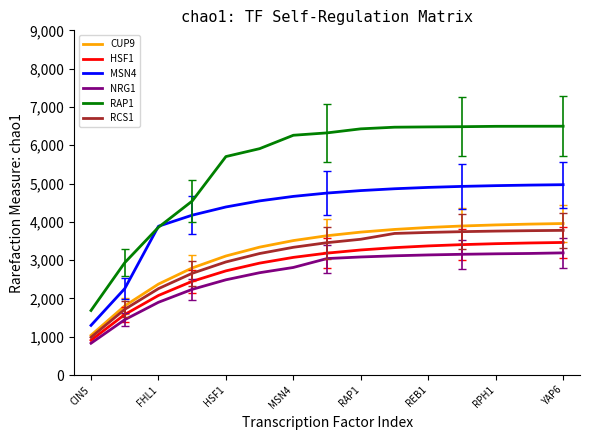

True or false: MSN4 and HSF1 cross at least once.

False